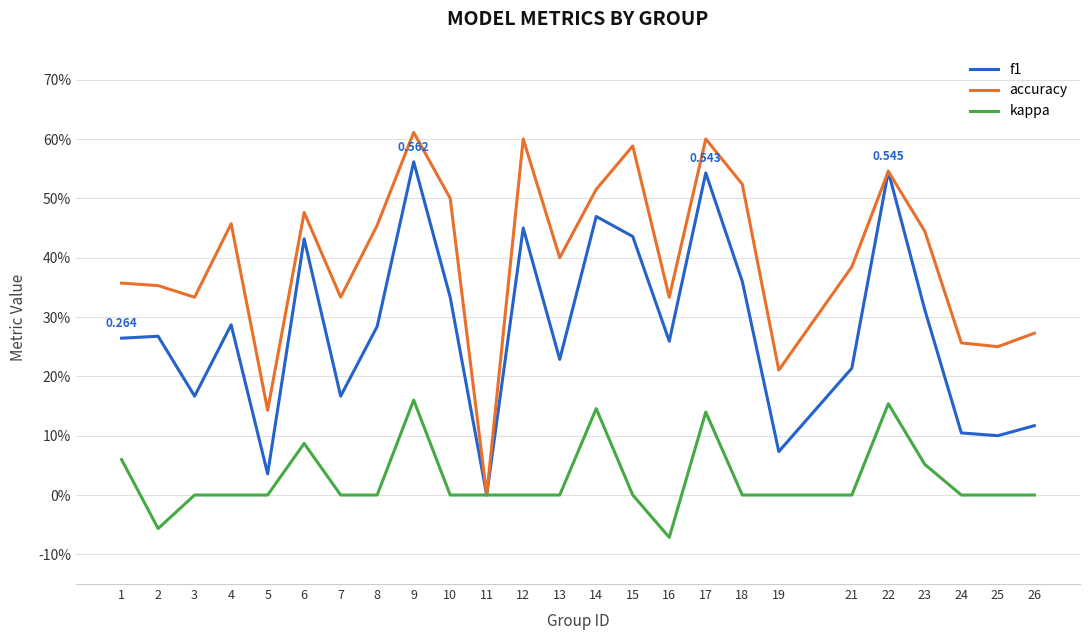

Is this an area chart (filled region under the line)?

No